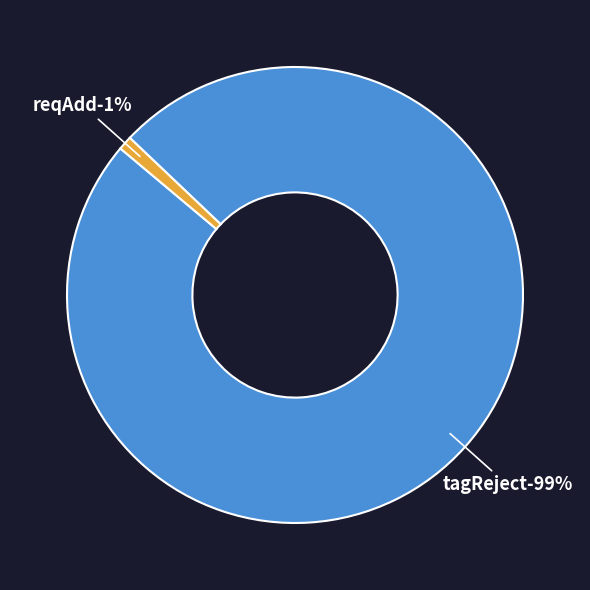

Which has a higher value, tagReject or reqAdd?

tagReject